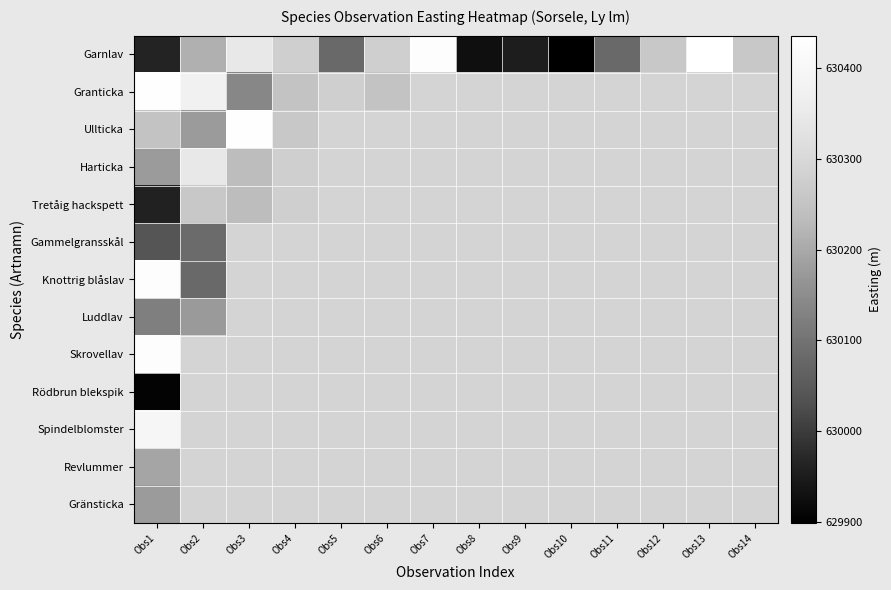

At which label is Rödbrun blekspik closest to 629905?

Obs1